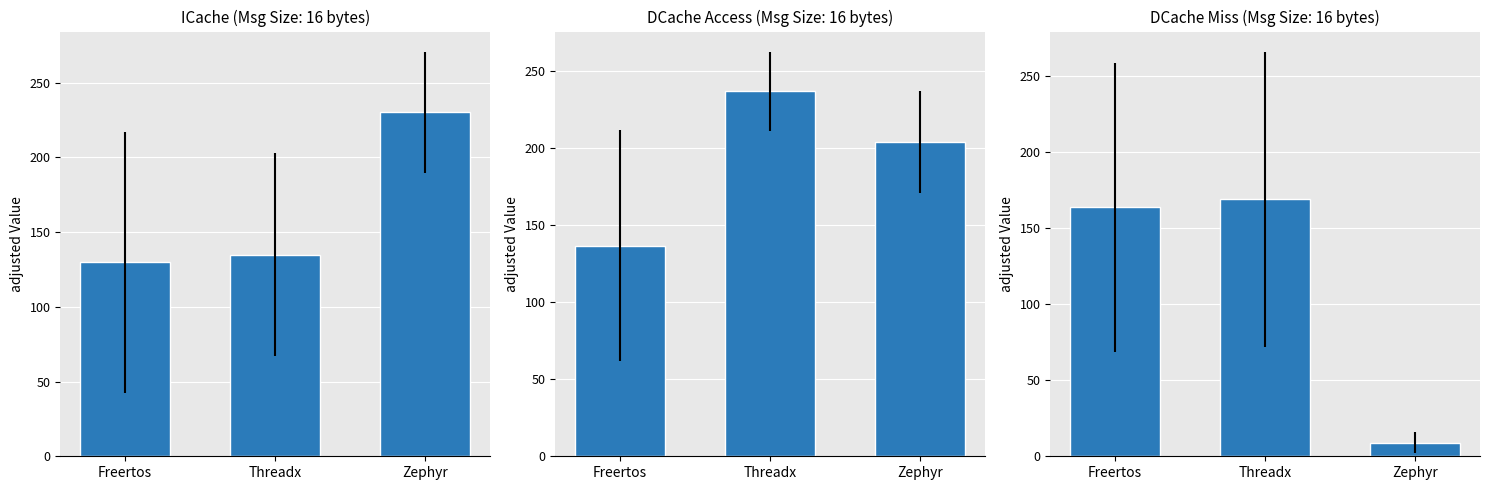

What is the ratio of the value at Threadx to the value at Zephyr?

18.8